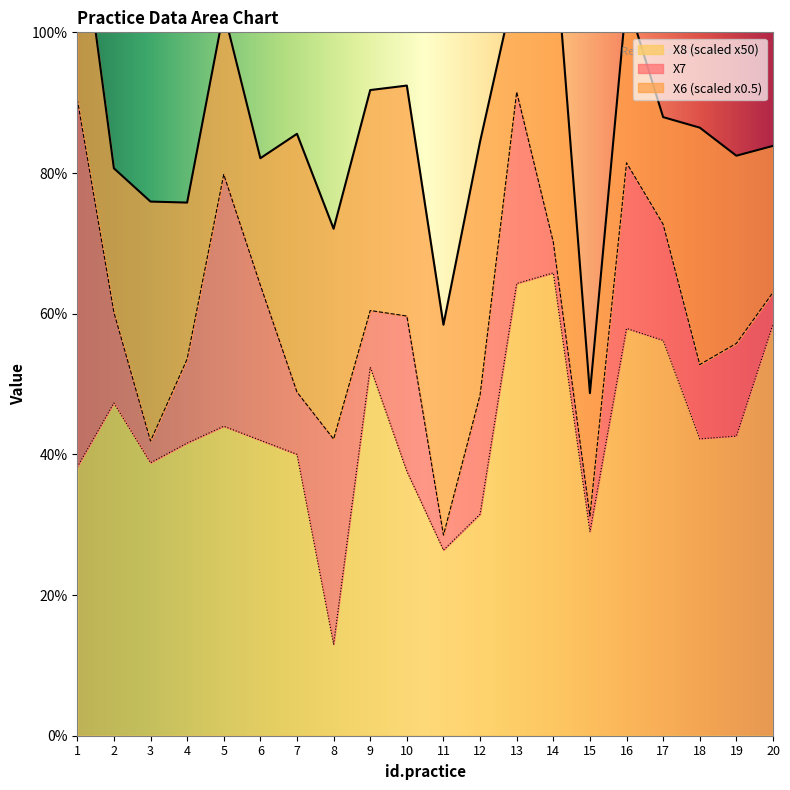

At which category is the sum across all series the highest?

1